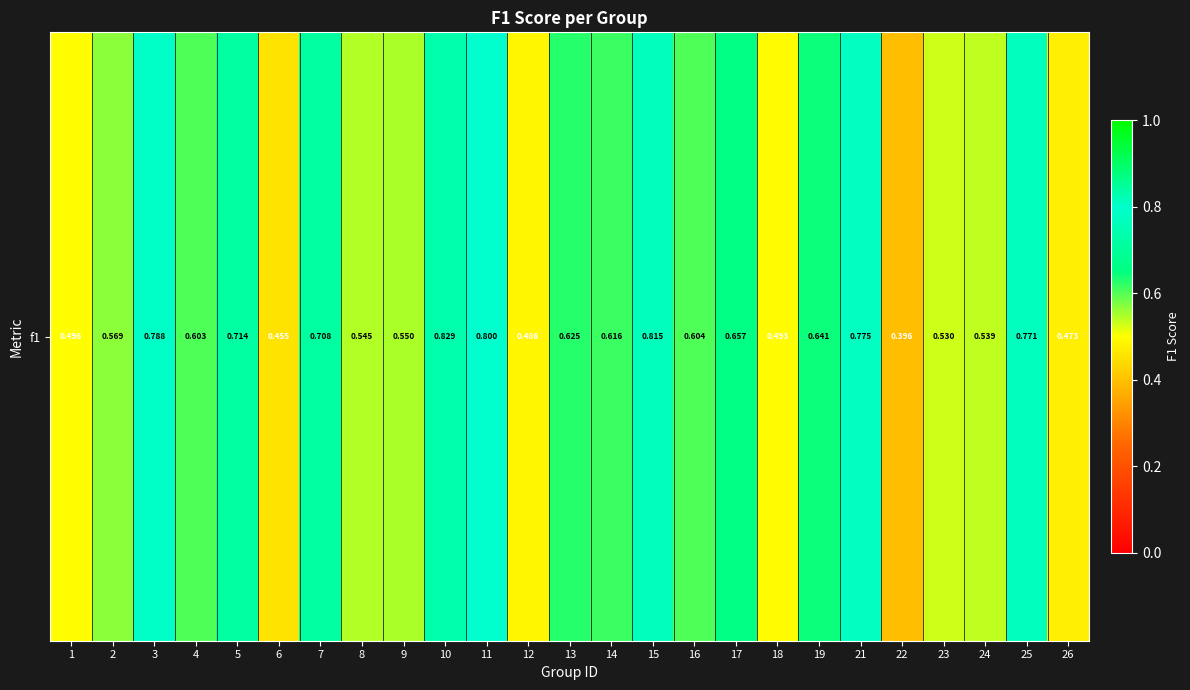

What is the approximate value at 18?

0.5